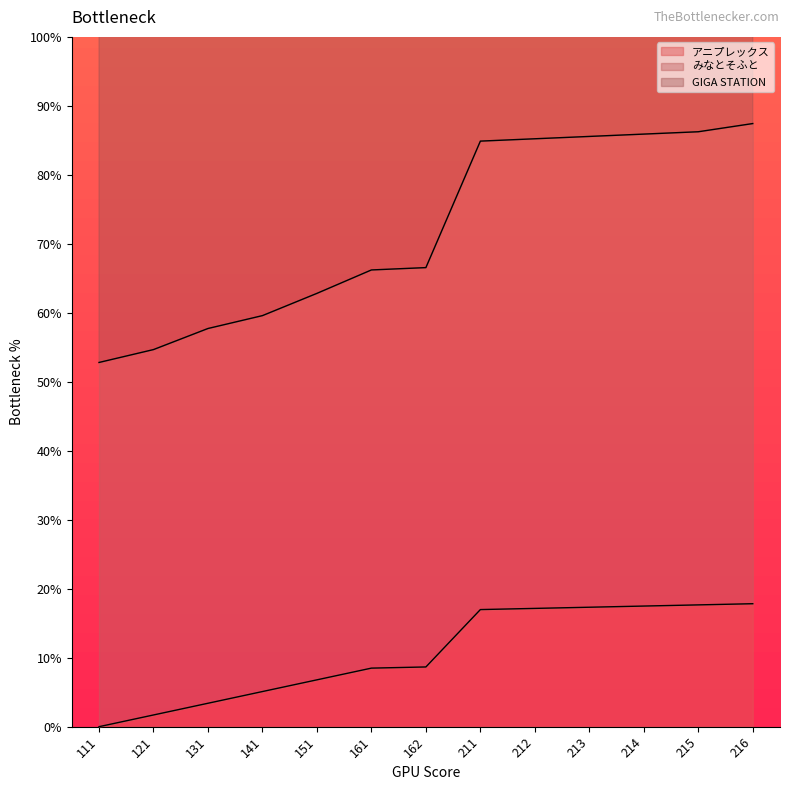

Reading left to right, list all the values displayed in this chart.

アニプレックス: 0.0	1.7	3.4	5.1	6.8	8.5	8.7	17.0	17.1	17.3	17.5	17.7	17.8
みなとそふと: 52.8	54.7	57.7	59.6	62.8	66.2	66.6	84.9	85.2	85.6	85.9	86.2	87.4